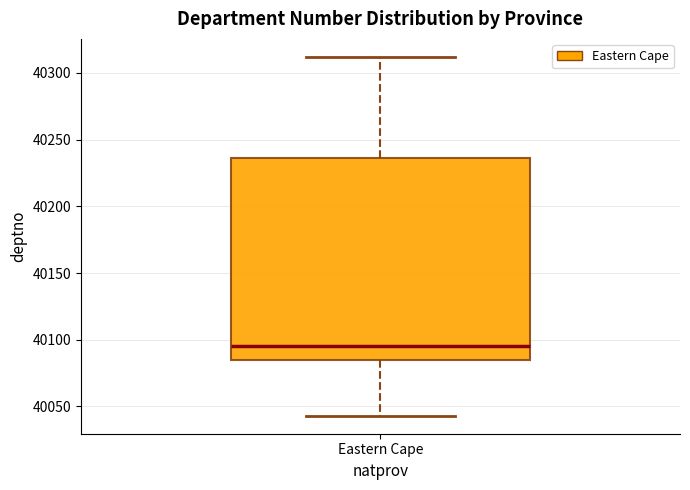

Read this box plot against the y-axis: the position of the median line, the range covered by the box, and the ends of both whiskers. The values are not printed on the chart, so give them approximately, as read against the axis.

median 40095, box 40085 to 40235, whiskers 40045 to 40310